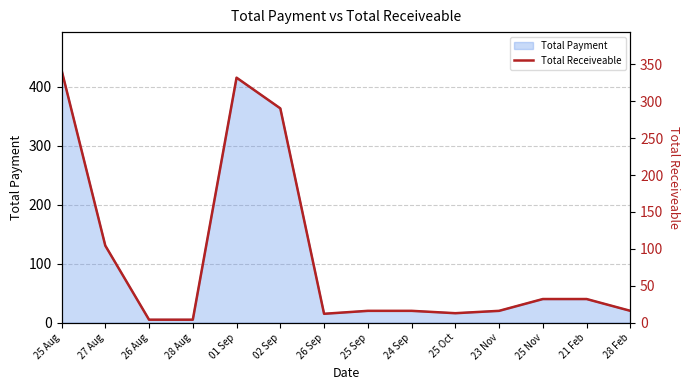

The Total Payment series shows 20.0 at 23 Nov. True or false?

True